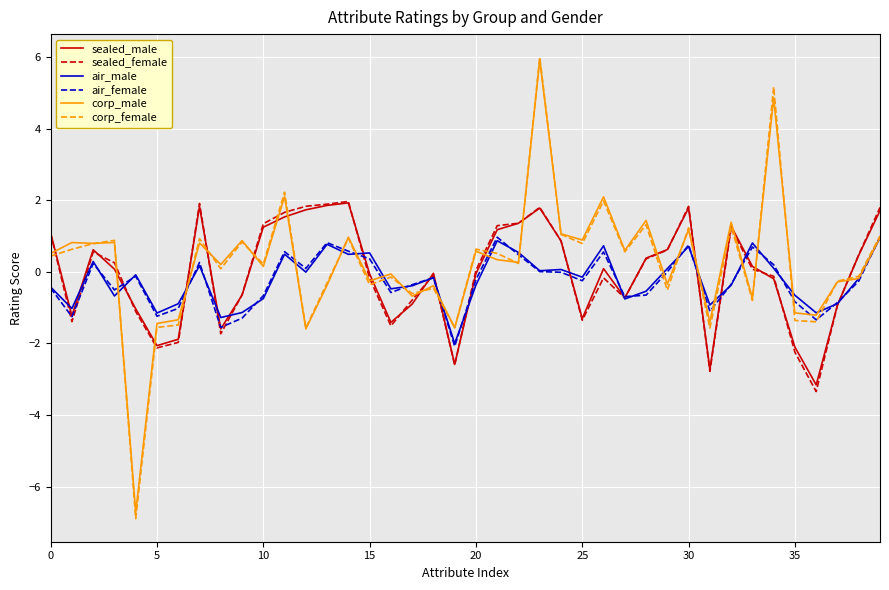

At how many categories does at least one series exceed -2?

40